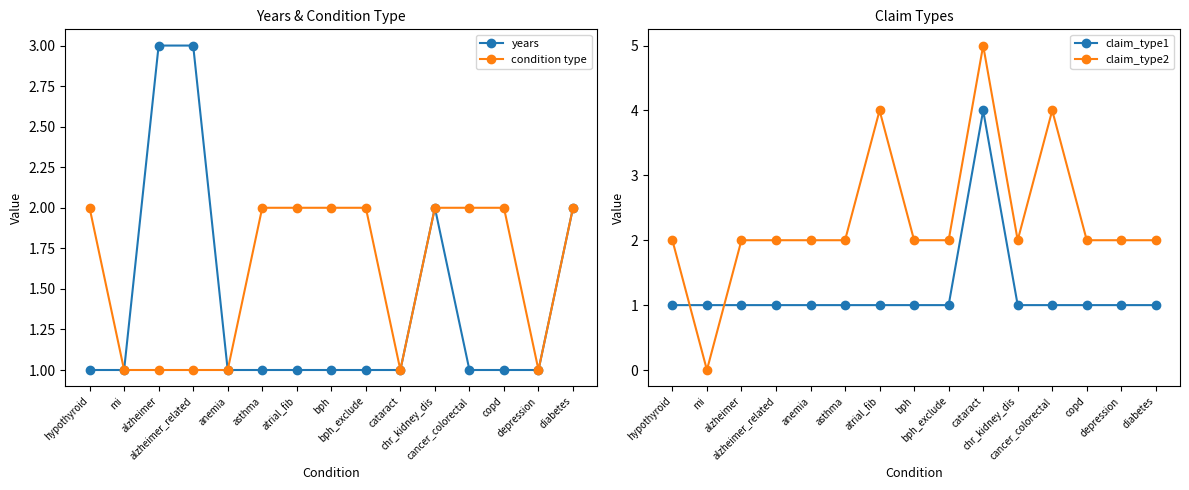

Is the value of claim_type2 at bph_exclude greater than the value of claim_type1 at diabetes?

Yes